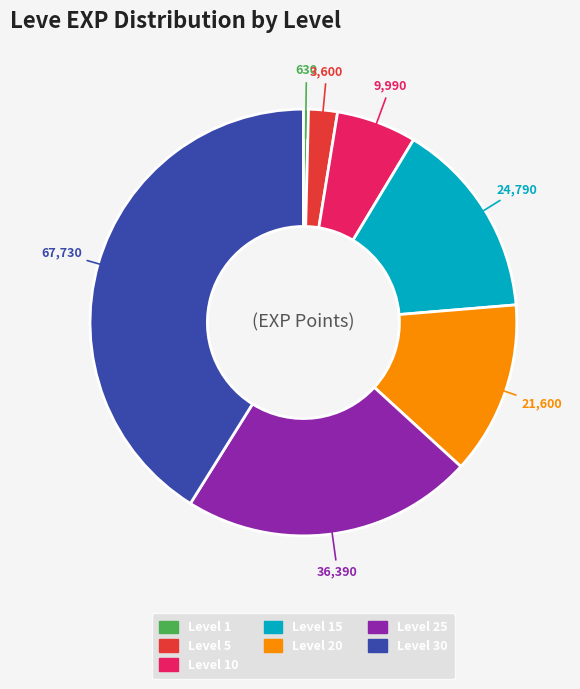

Does any single category account for the majority?

No